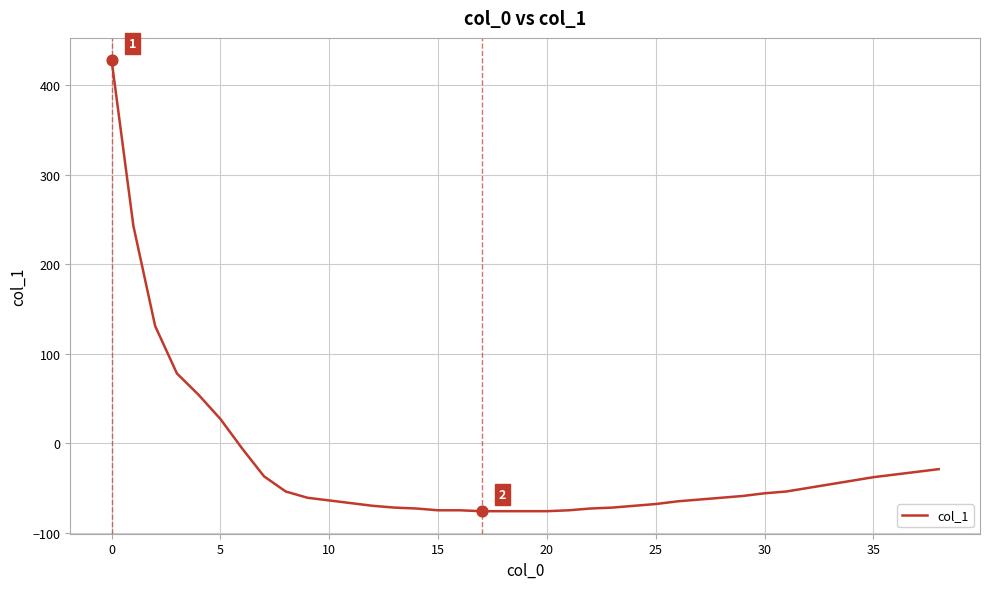

What is the difference between the maximum and minimum values?

504